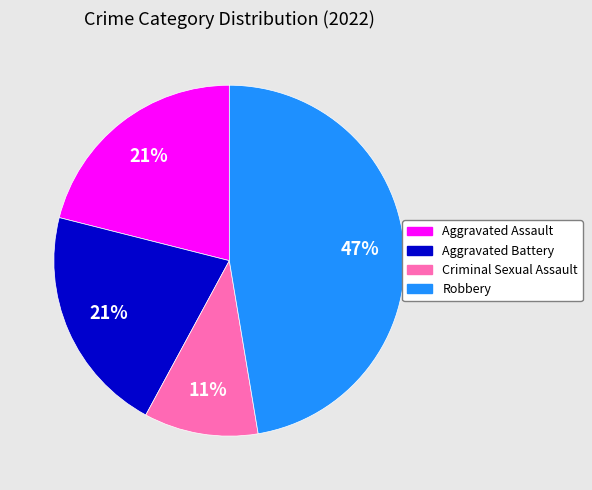

Which has a higher value, Criminal Sexual Assault or Aggravated Battery?

Aggravated Battery